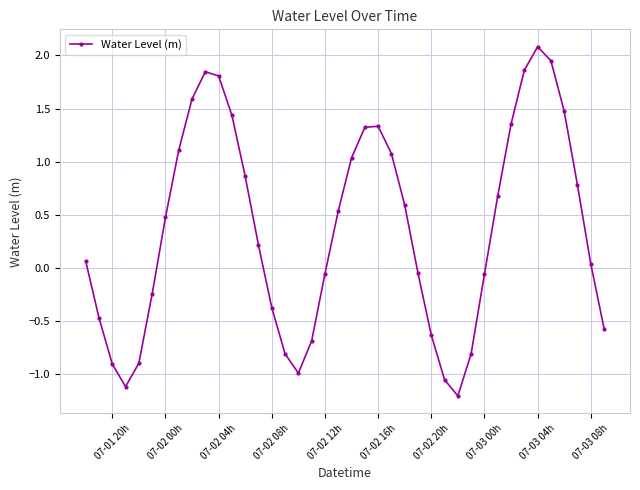

What is the value of the 22nd point from the left?

1.3